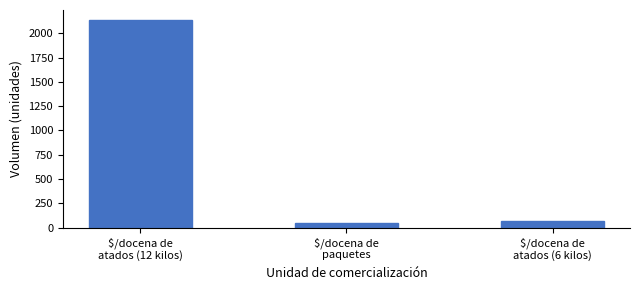

Count the number of categories in the chart.

3